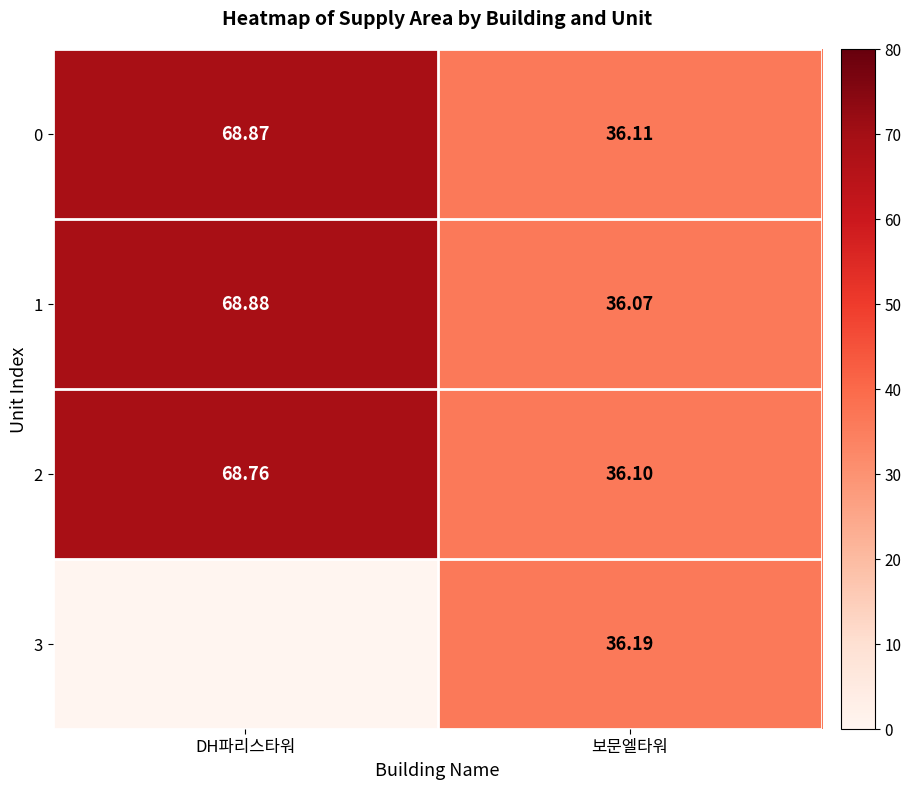

Rank the series at 보문엘타워 from lowest to highest value.

1, 2, 0, 3